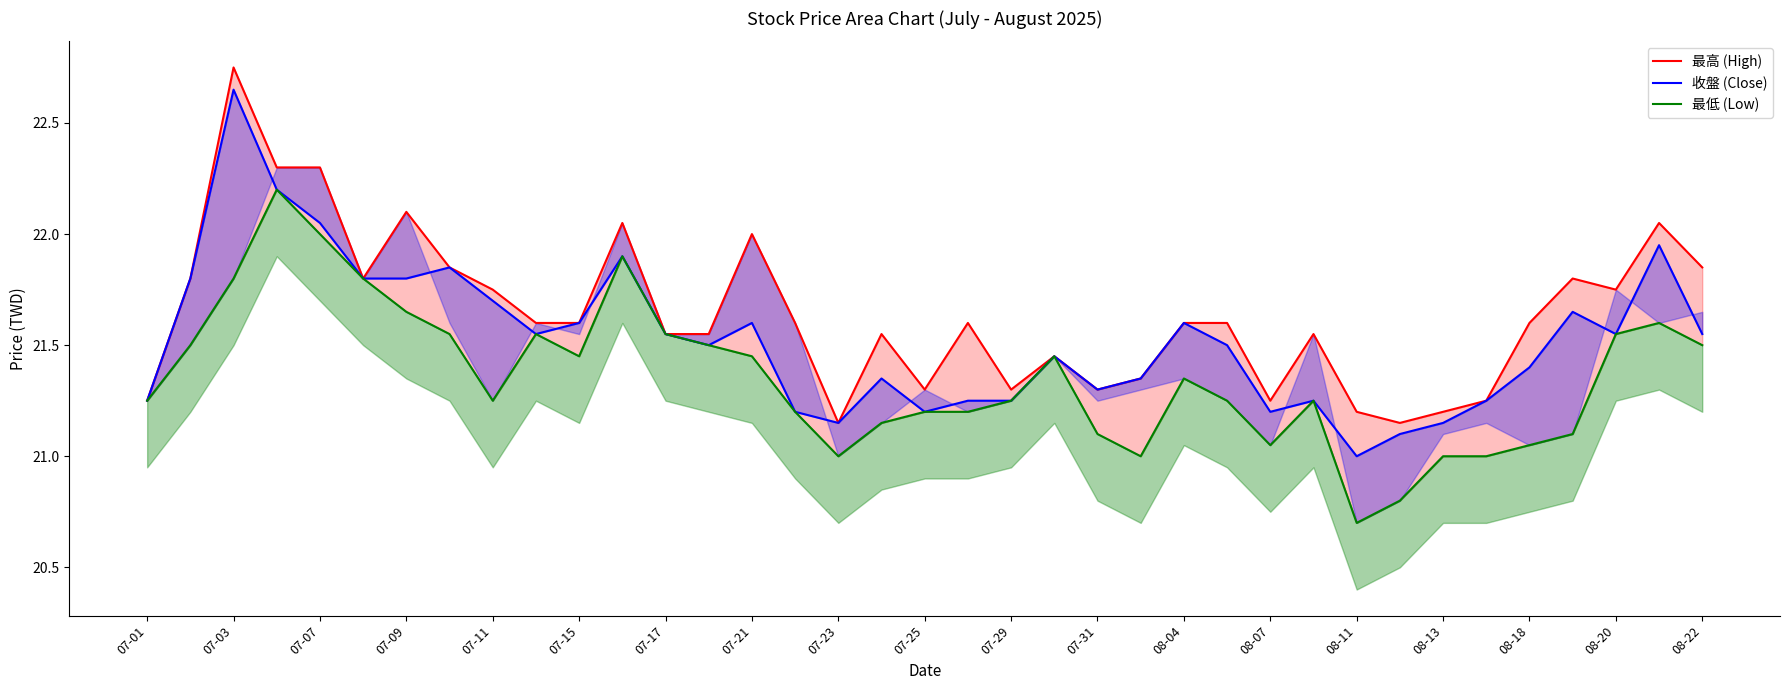

What is the sum of all 收盤 (Close) values?

796.5